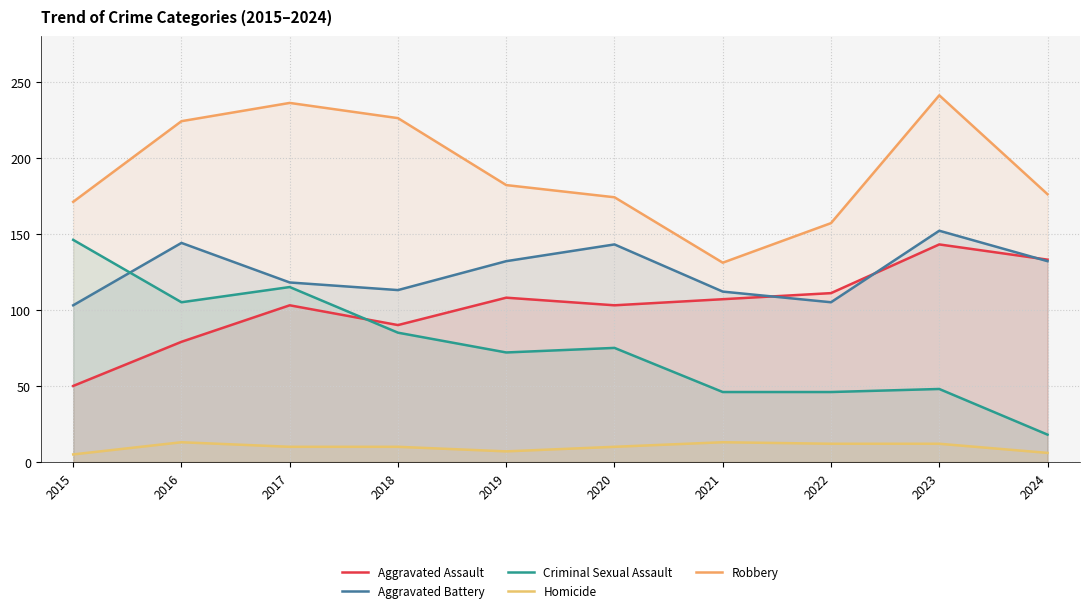

What is the difference between the Criminal Sexual Assault values at 2022 and 2016?

59